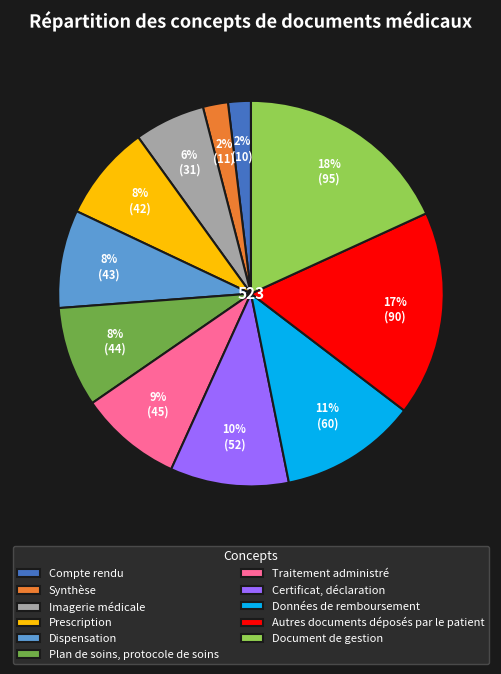

What percentage is the Données de remboursement slice, to the nearest percent?

11%